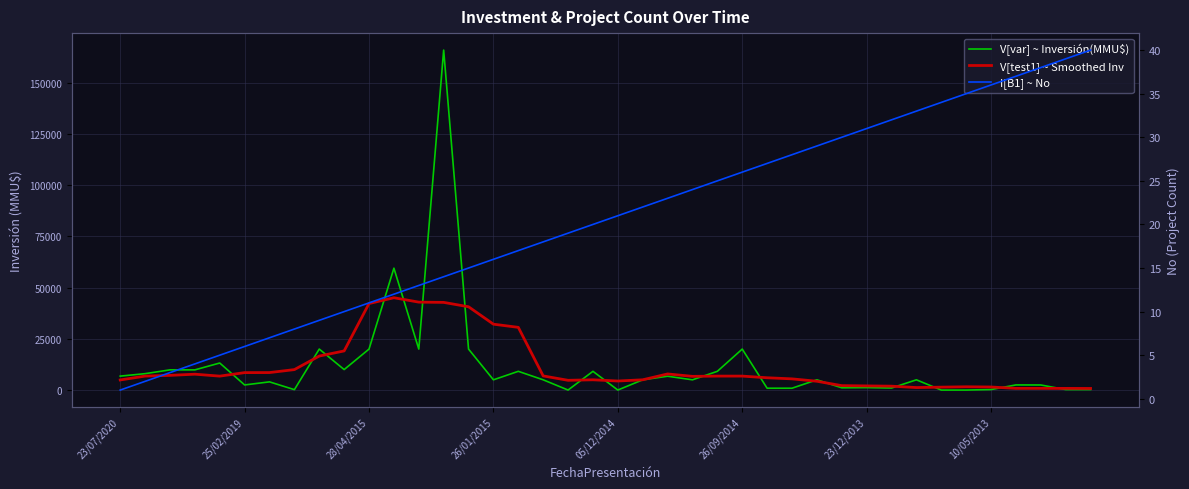

At which category does V[test1] ~ Smoothed Inv reach its first local valley?

05/12/2014